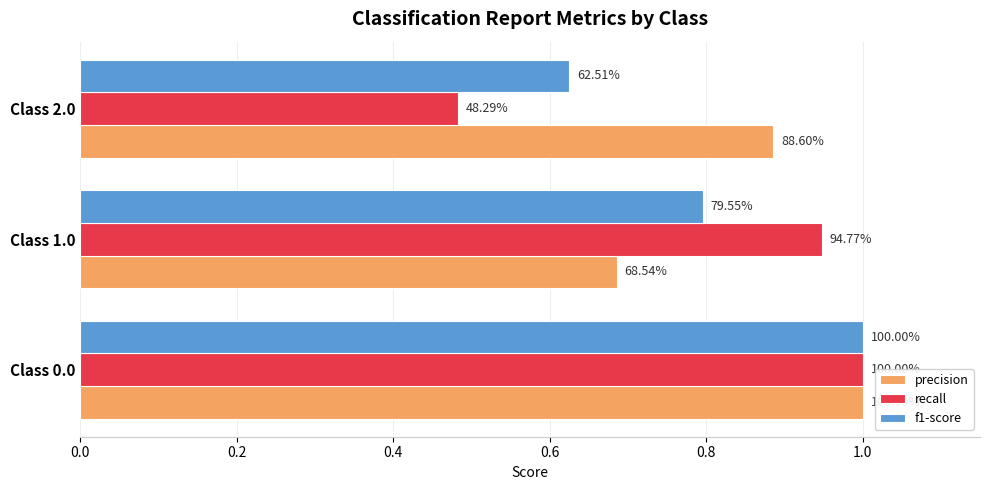

What is the value of the f1-score bar at the 3rd from the left?

0.6